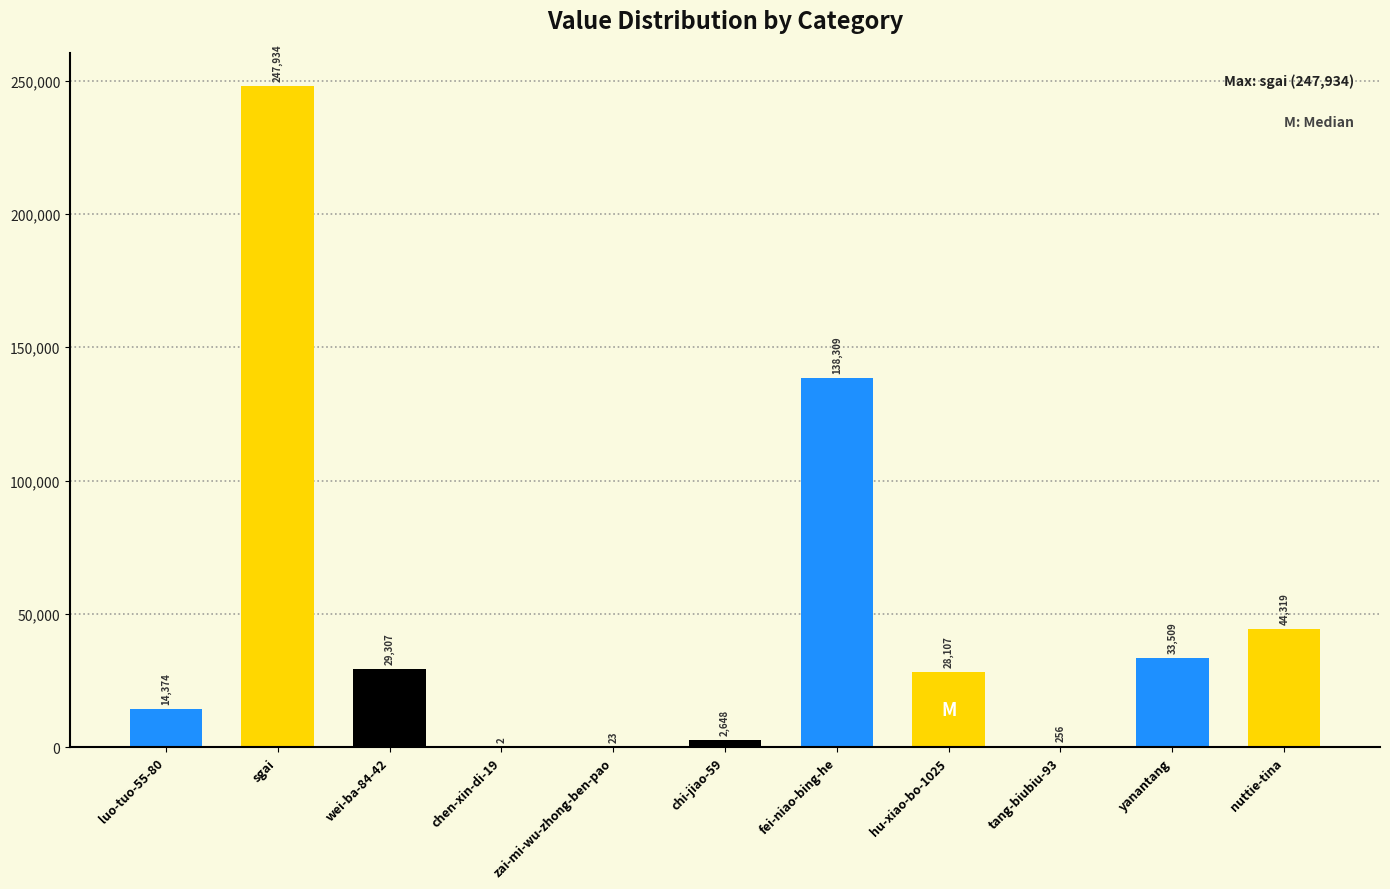

Where does the data first go above 28107?

sgai